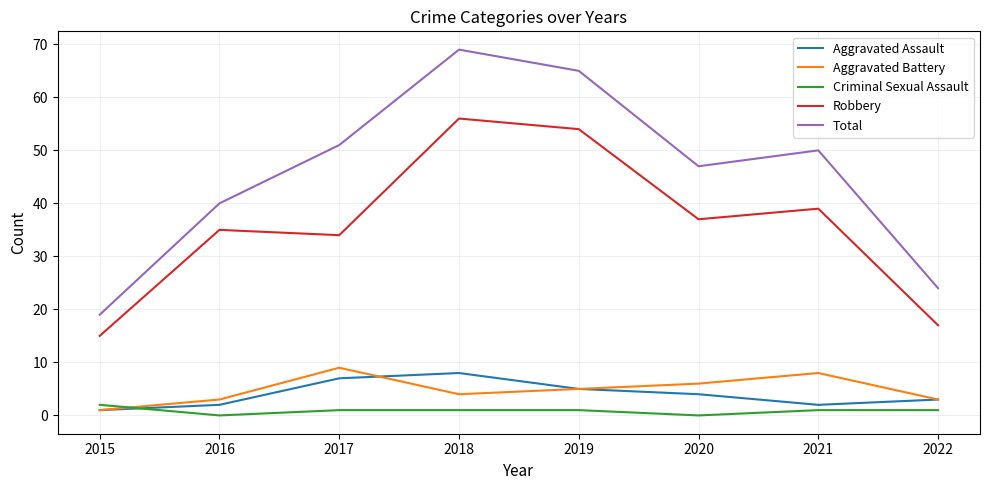

Reading right to left, list all the values displayed in this chart.

Aggravated Assault: 3	2	4	5	8	7	2	1
Aggravated Battery: 3	8	6	5	4	9	3	1
Criminal Sexual Assault: 1	1	0	1	1	1	0	2
Robbery: 17	39	37	54	56	34	35	15
Total: 24	50	47	65	69	51	40	19